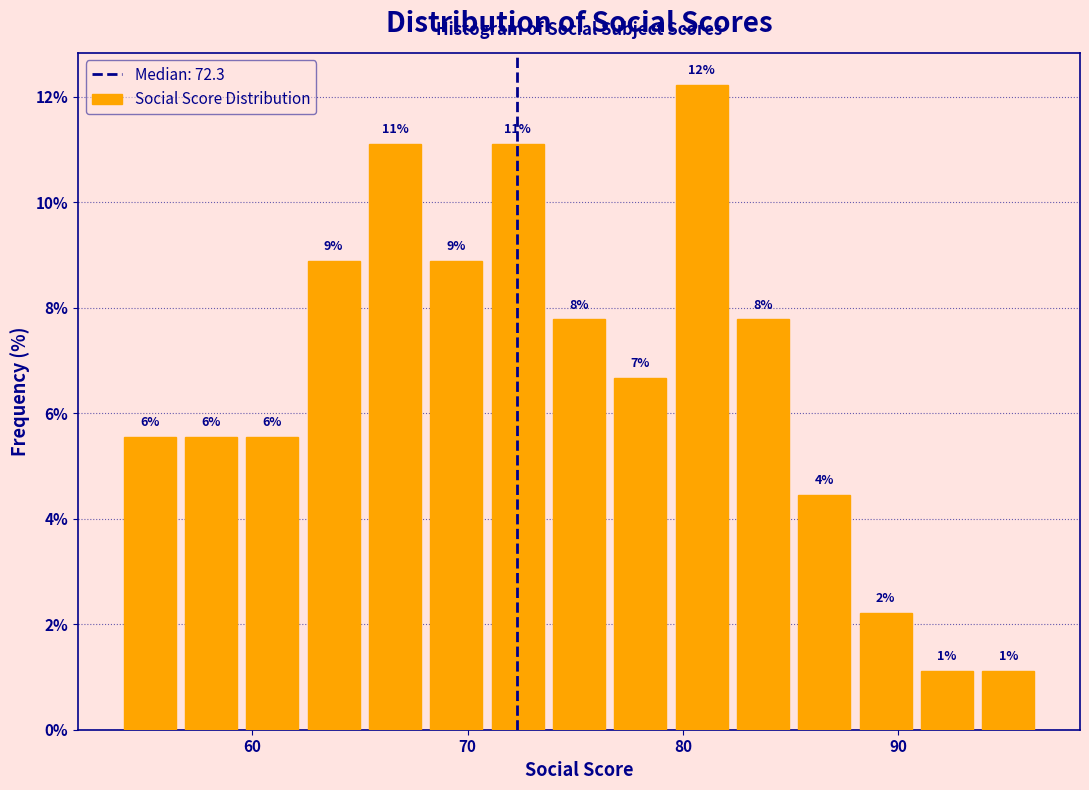

Read against the x-axis, roughly where is the centre of the tallest bar?

81